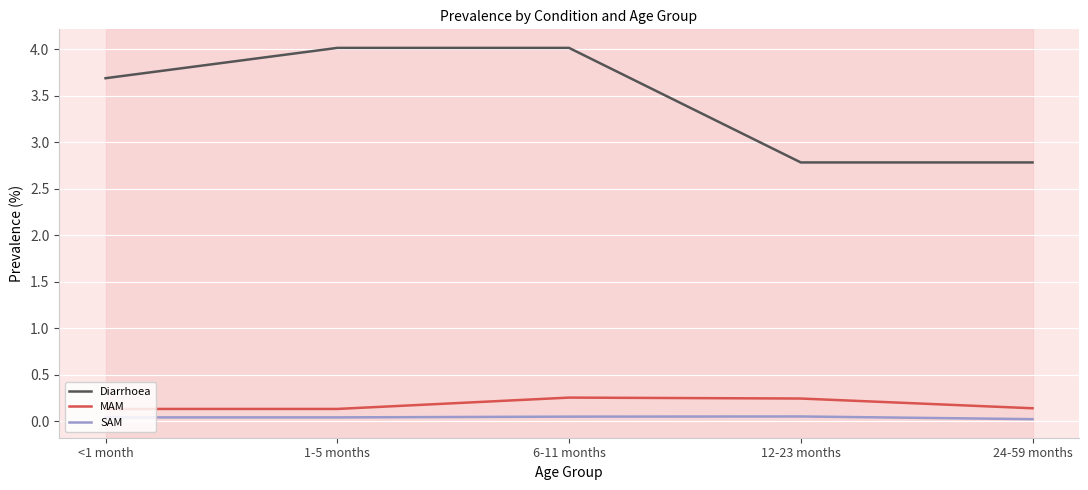

What position from the right is 12-23 months?

2